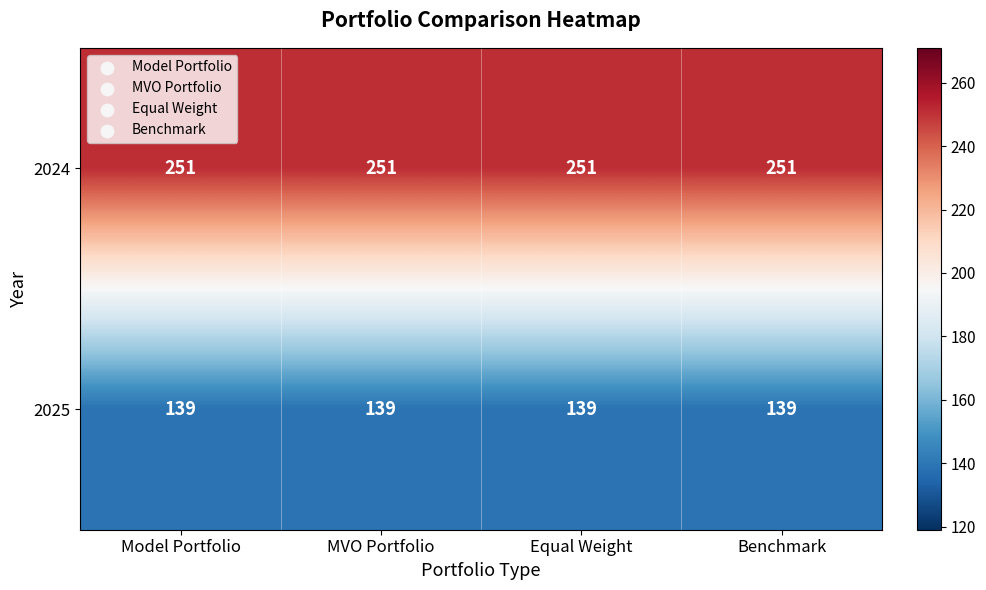

What is the minimum value shown in the chart?

139